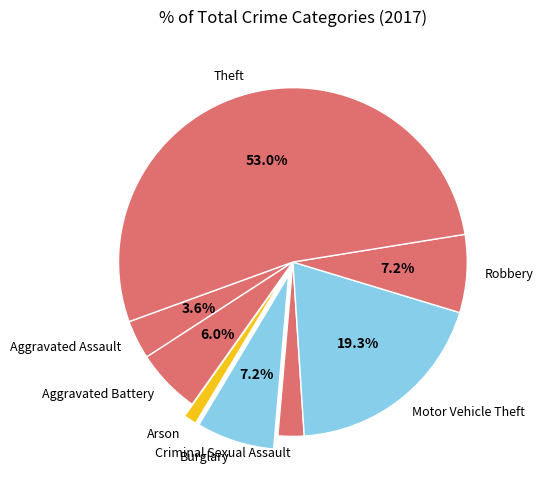

Approximately how many times larger is the value at Robbery compared to Aggravated Assault?

2.0